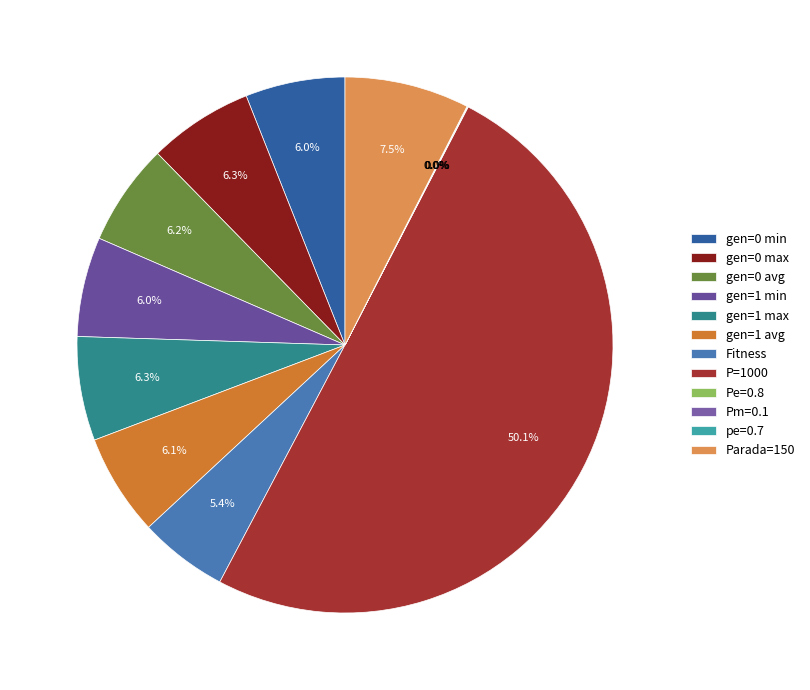

Is there any slice that represents more than half of the pie?

Yes